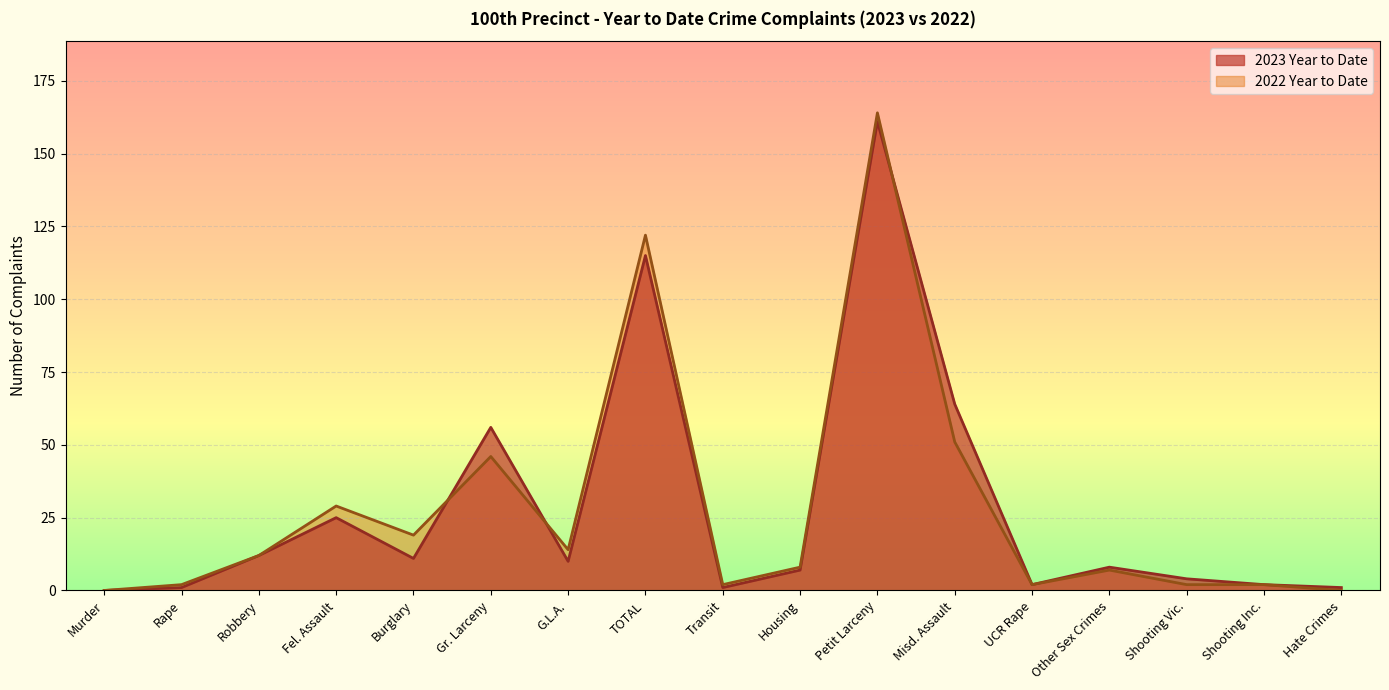

How many data points in 2023 Year to Date are less than 8?

8